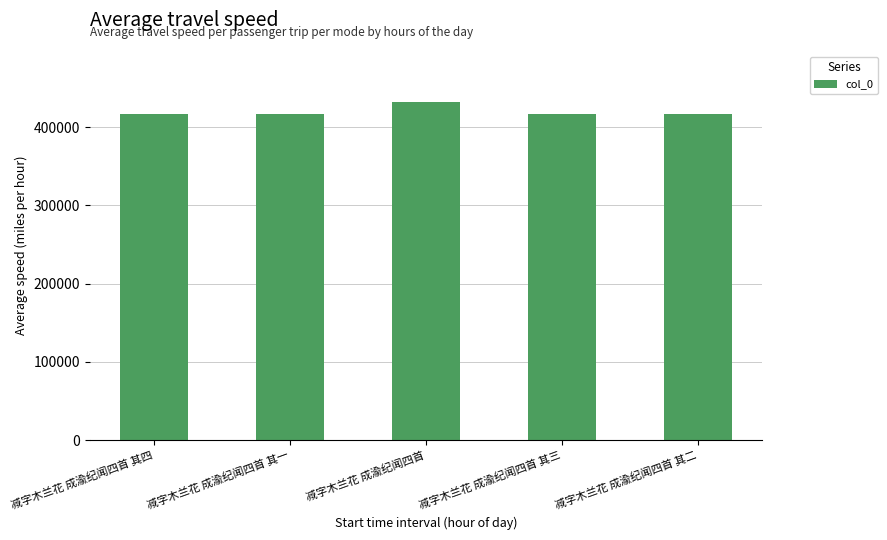

What is the sum of the values at 减字木兰花 成渝纪闻四首 其四 and 减字木兰花 成渝纪闻四首?

849598